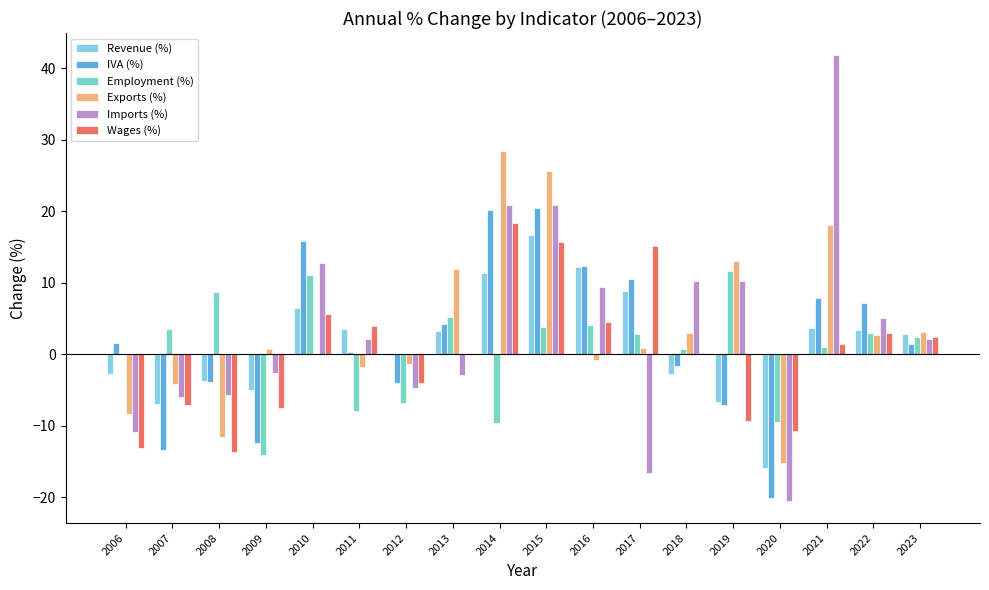

How many values in Imports (%) are above zero?

10